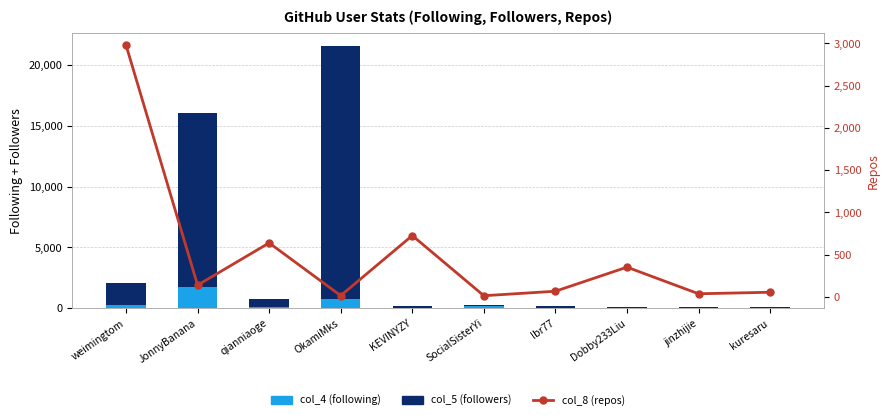

Which category has the lowest value in the col_8 (repos) series?

SocialSisterYi